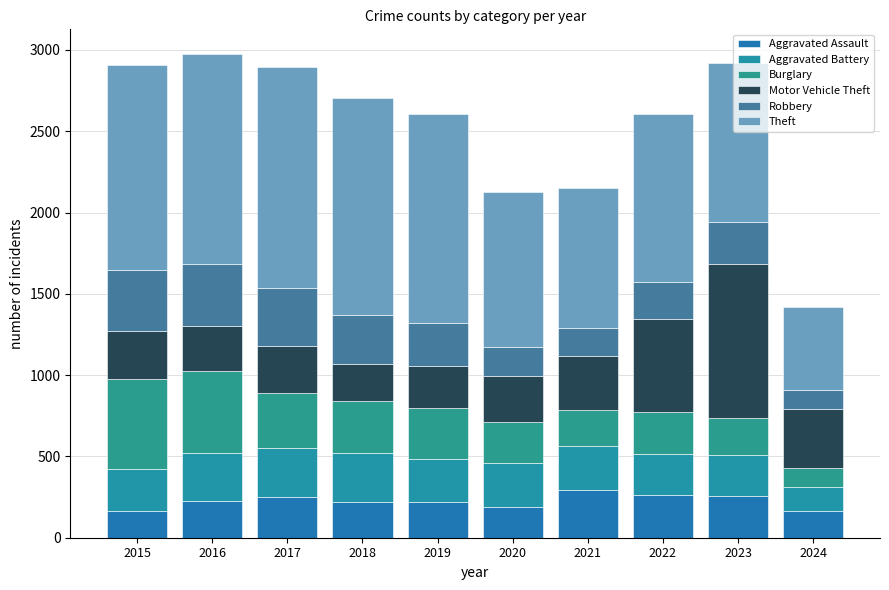

What is the approximate value of Burglary at 2017, to the nearest 5?

340